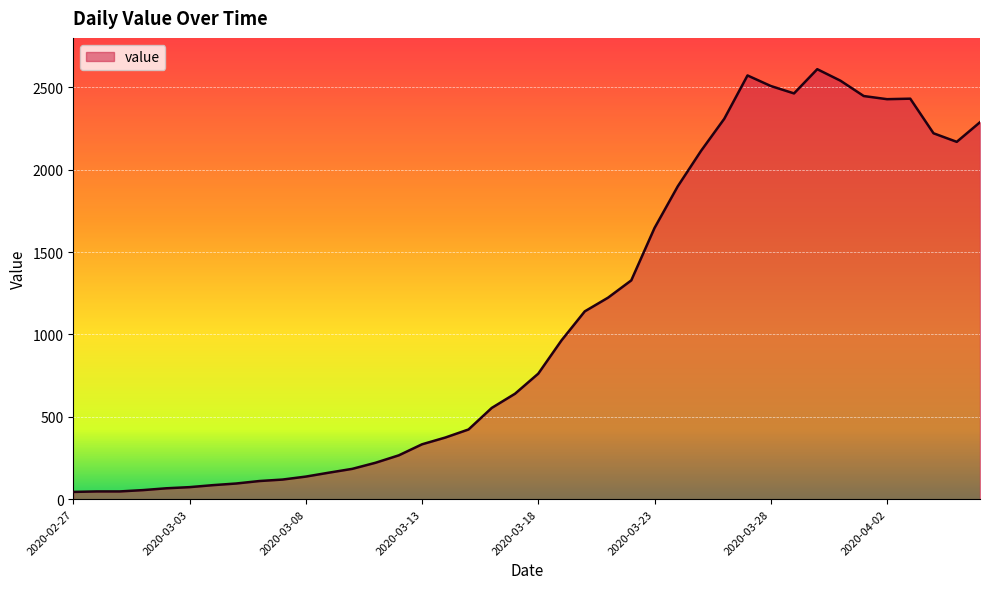

Does the chart display data point markers on the line(s)?

No